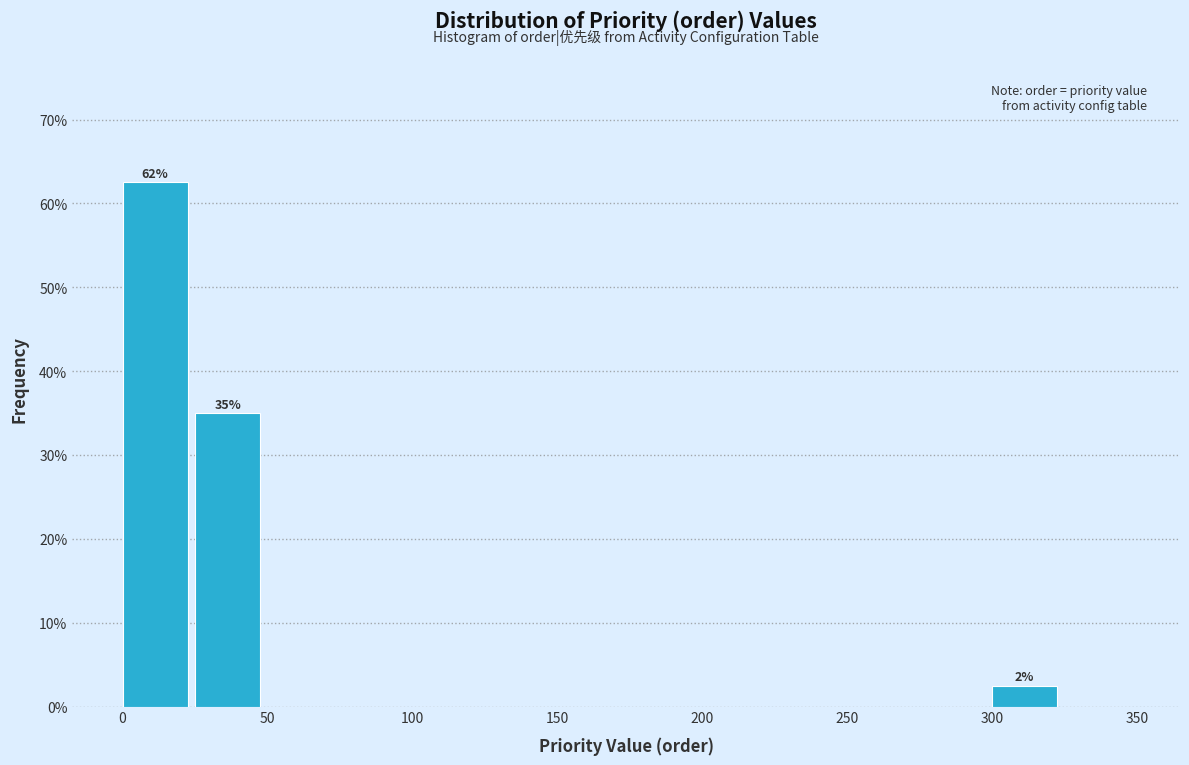

Over which range of the x-axis is the bar tallest?

0 to 25